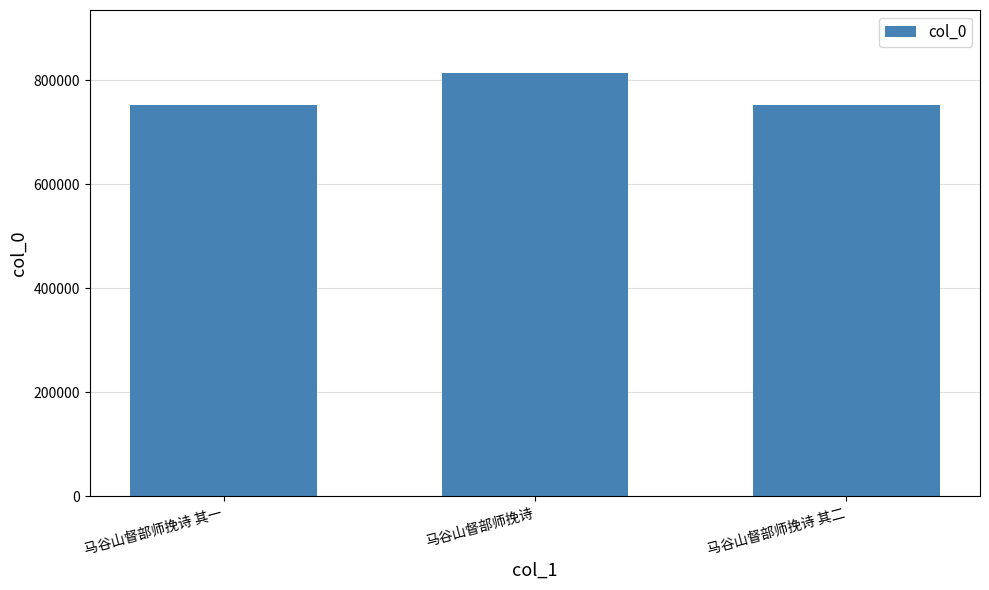

How many data points are less than 752138?

1